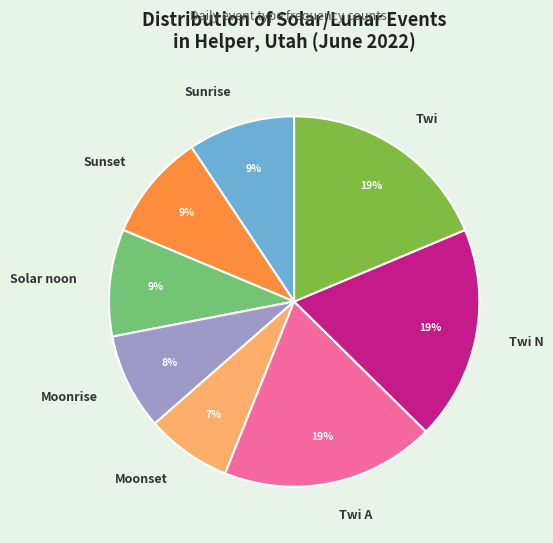

What percentage is the Moonrise slice, to the nearest percent?

8%